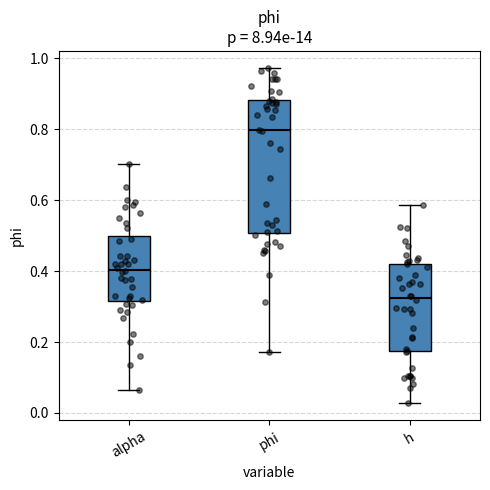

Where does the median line of the box for alpha sit on the y-axis? The values are not printed on the chart, so give them approximately, as read against the axis.

0.40